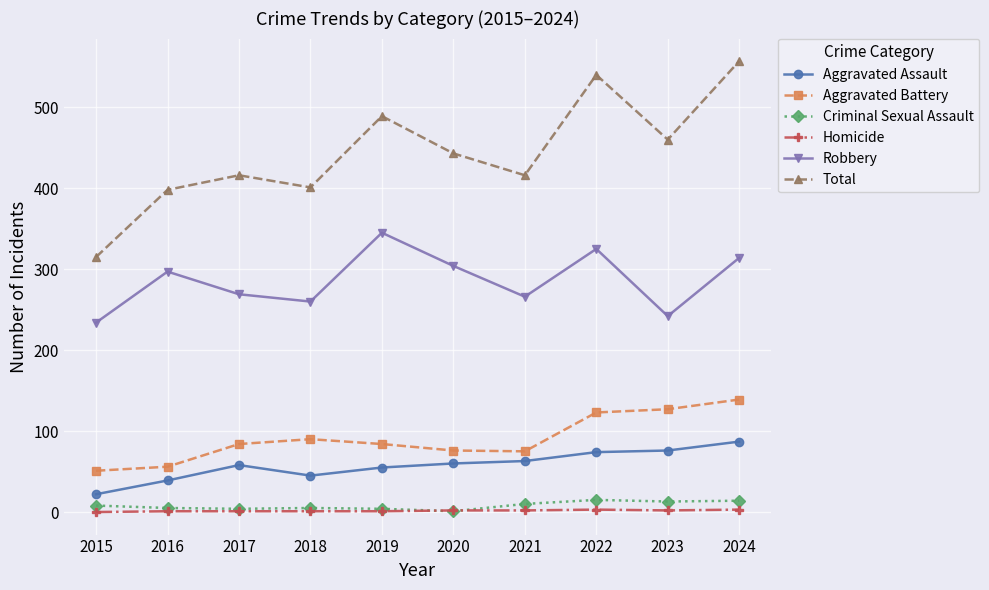

What is the lowest value of the Aggravated Battery series?

51